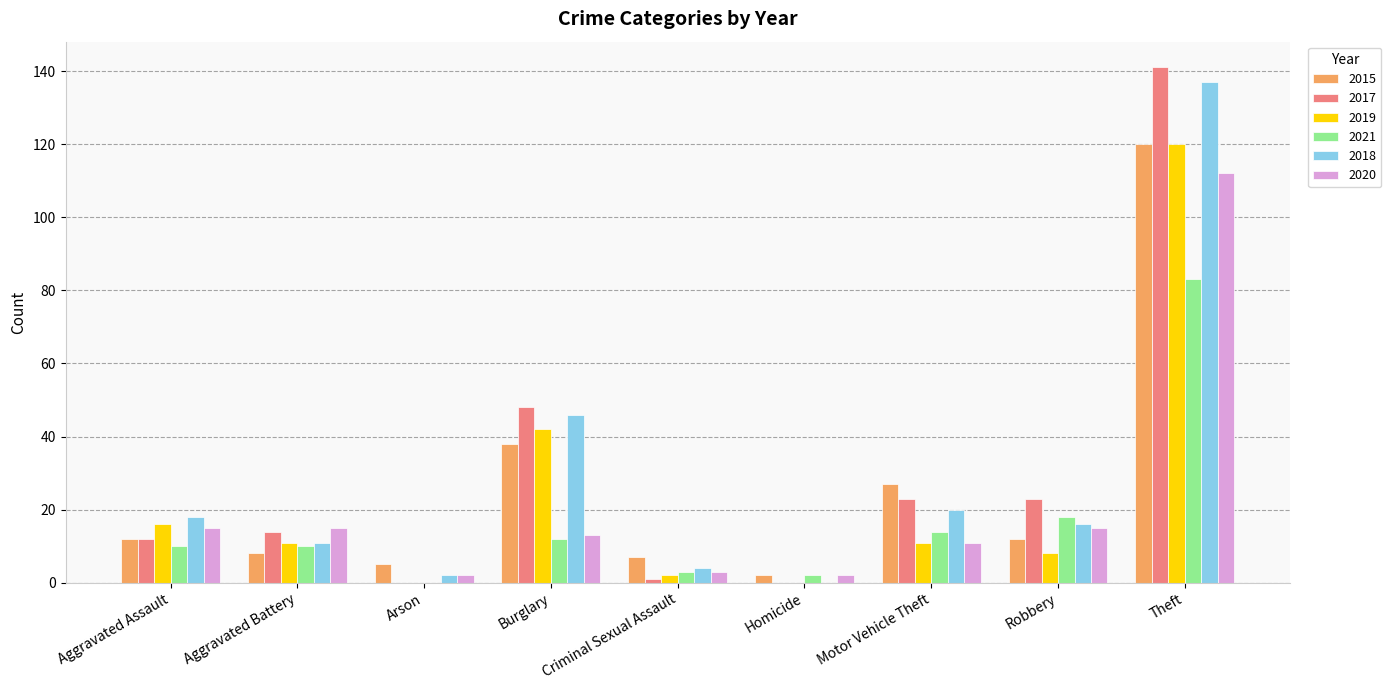

Which category has the highest value in the 2018 series?

Theft